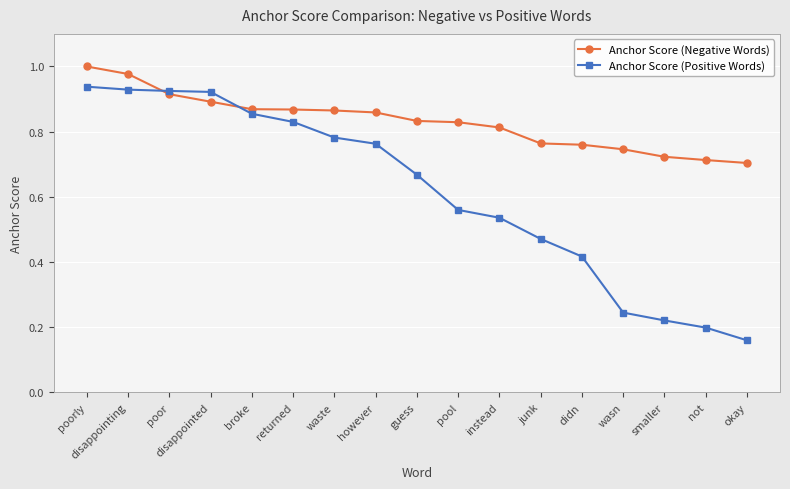

Rank the series at okay from lowest to highest value.

Anchor Score (Positive Words), Anchor Score (Negative Words)